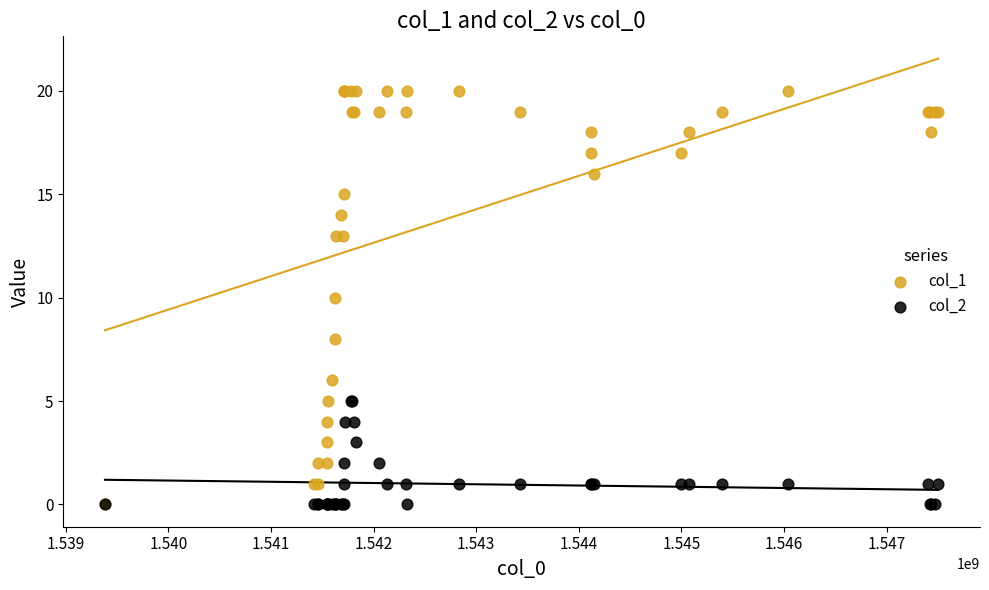

Which series reaches the maximum Y coordinate?

col_1